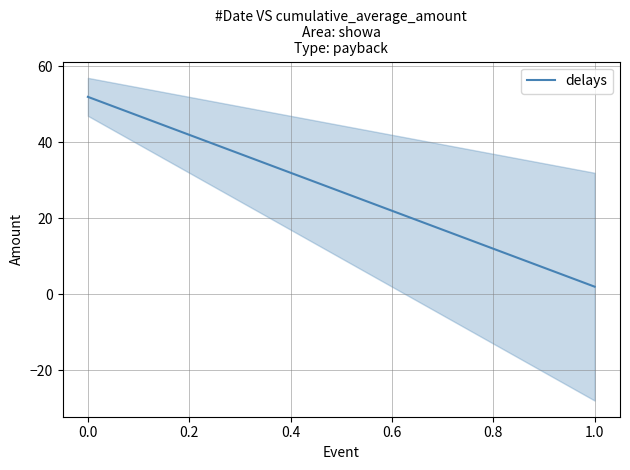

What is the lowest value of the delays series?

2.0